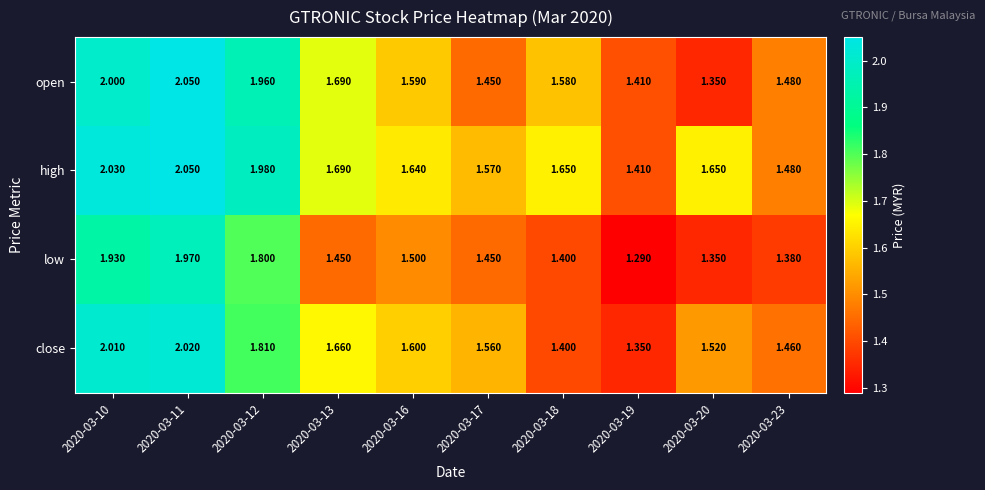

Which series has the largest total across all categories?

high